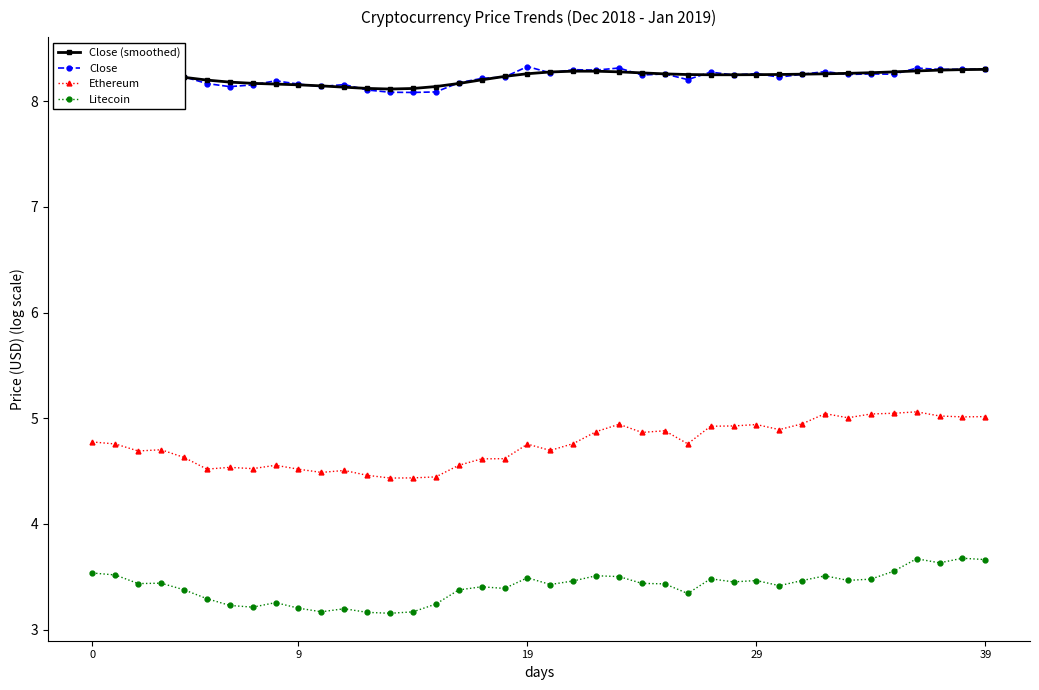

What is the label of the 38th point from the left?

37